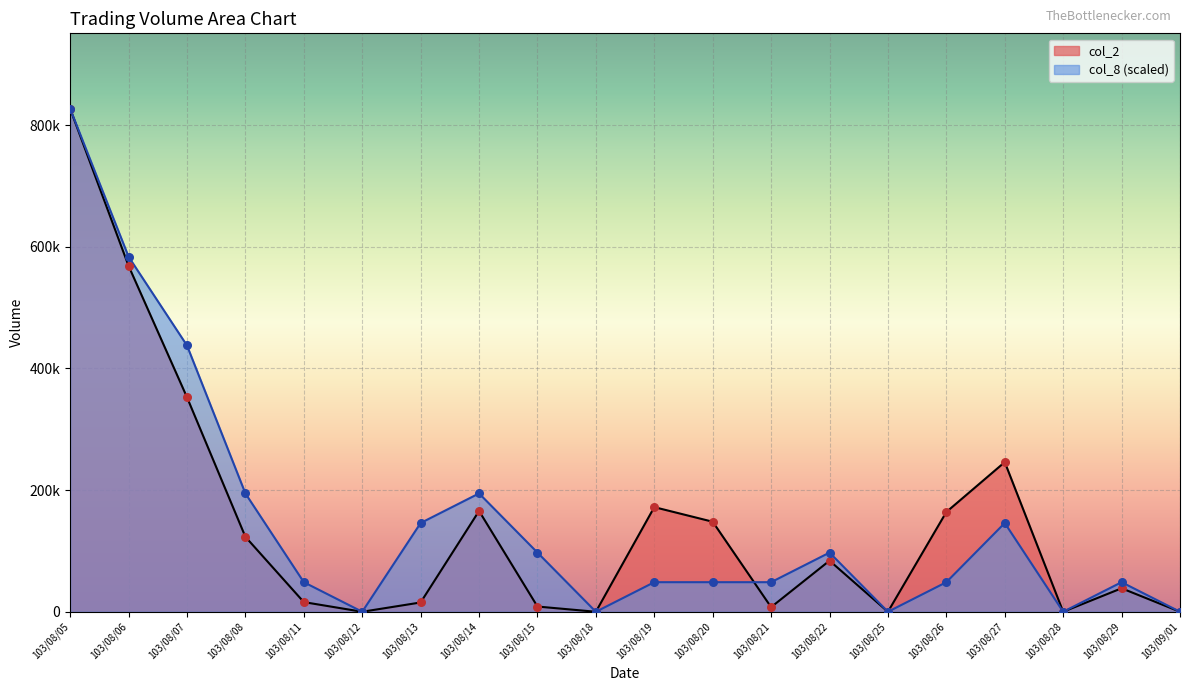

Which series has the largest total across all categories?

col_8